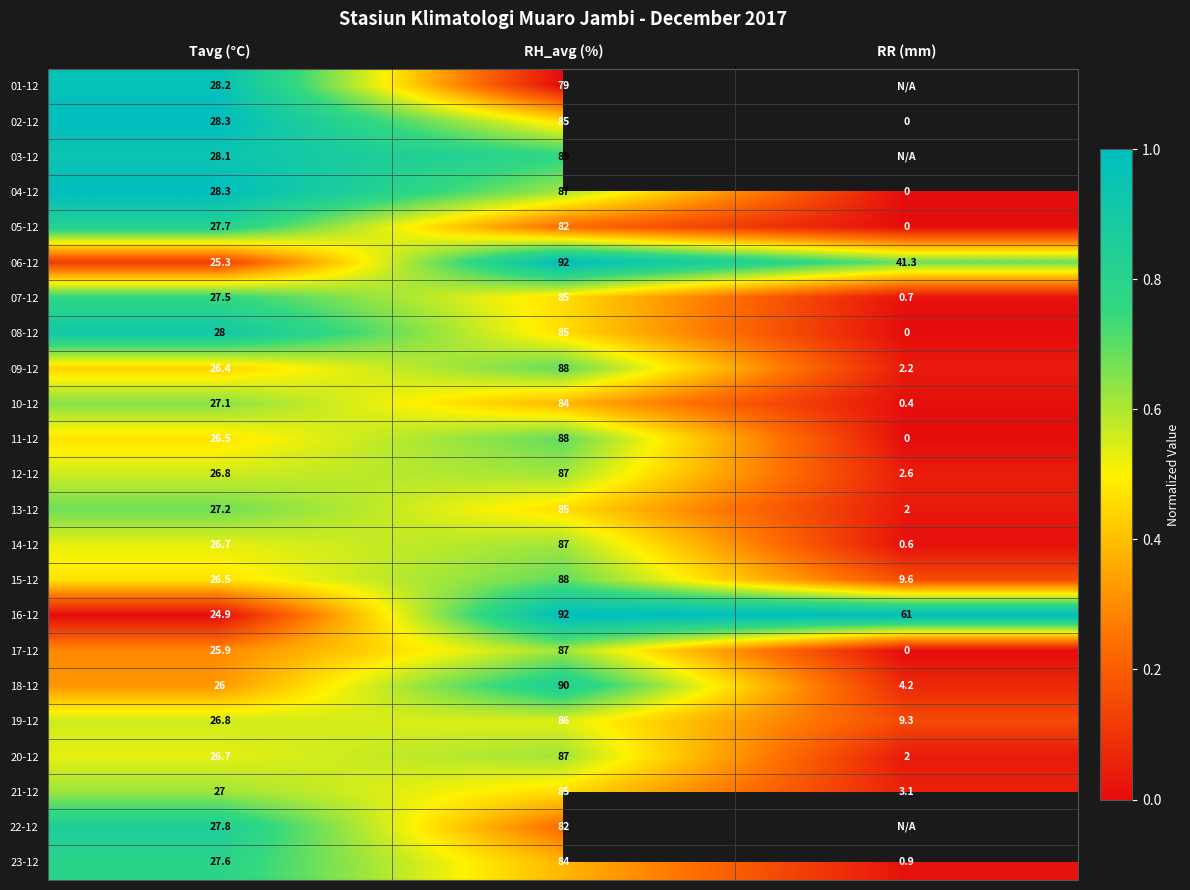

Which category has the lowest value in the 07-12 series?

RR (mm)